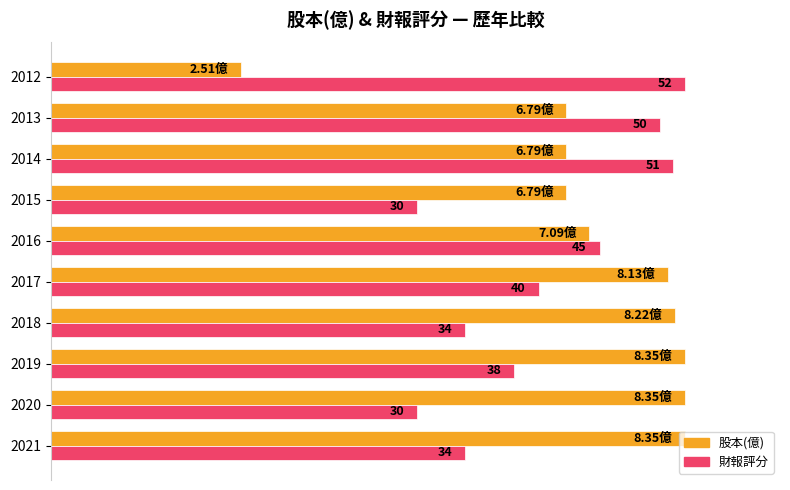

What are all the series names shown in the legend?

股本(億), 財報評分